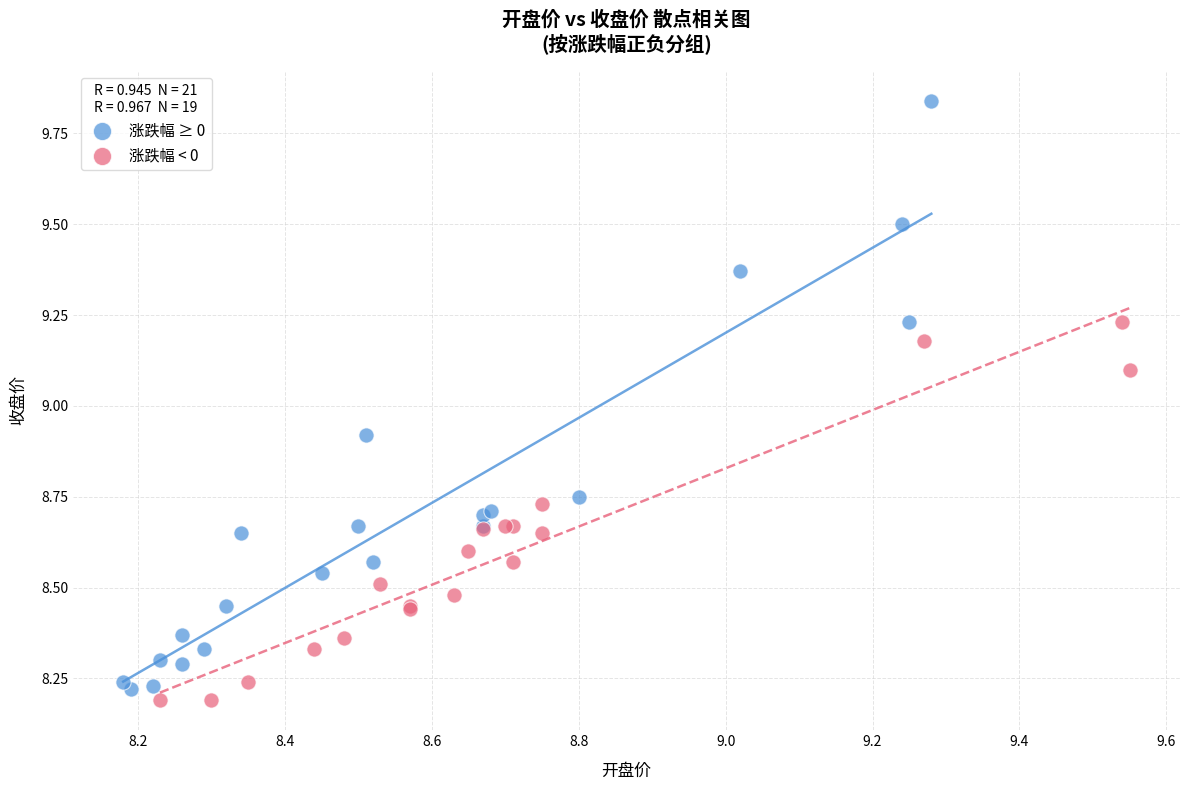

Which series has the largest Y range (max minus min)?

涨跌幅 ≥ 0